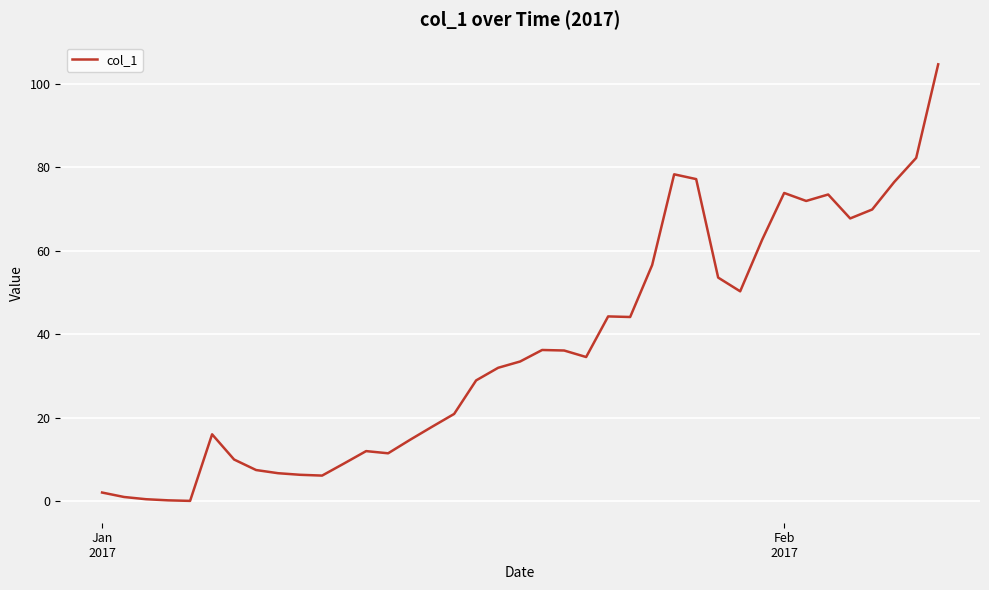

What is the greatest value displayed?

104.6